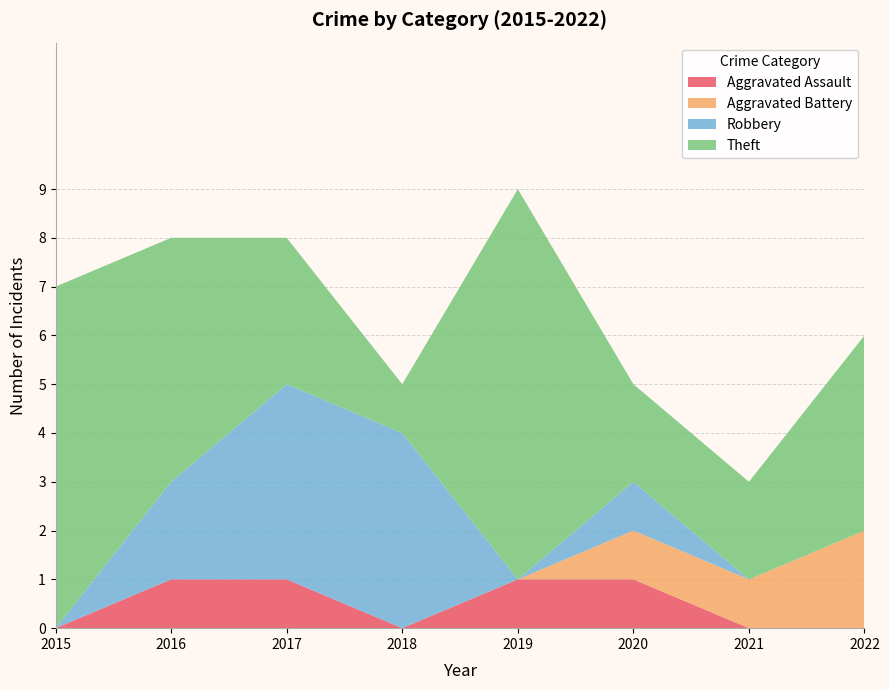

Reading left to right, transcribe all the data shown in this chart.

Aggravated Assault: 0	1	1	0	1	1	0	0
Aggravated Battery: 0	0	0	0	0	1	1	2
Robbery: 0	2	4	4	0	1	0	0
Theft: 7	5	3	1	8	2	2	4